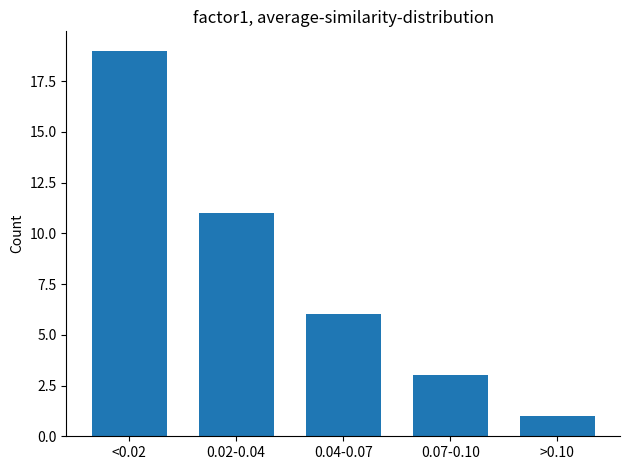

Reading left to right, extract all data points from this chart.

19	11	6	3	1